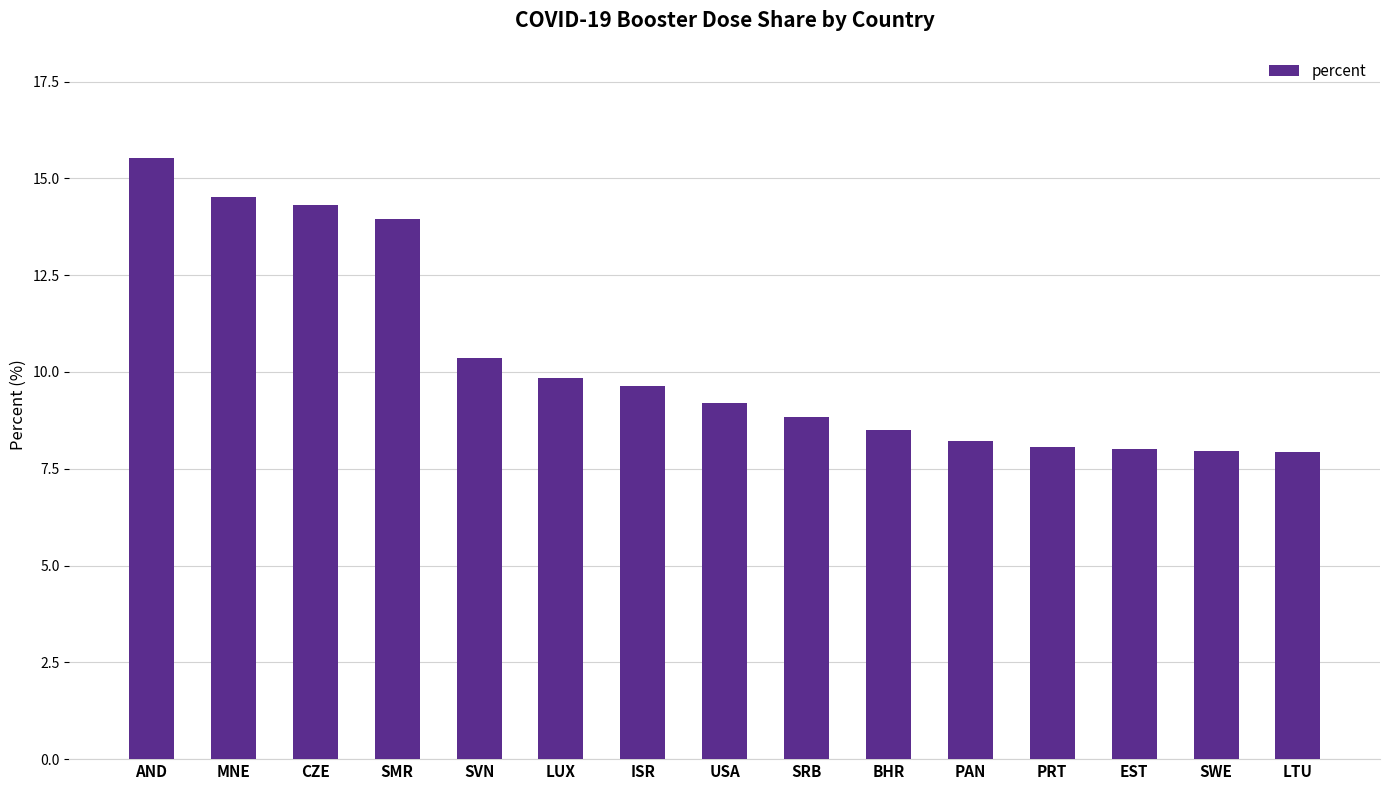

What is the difference between the maximum and minimum values?

7.6